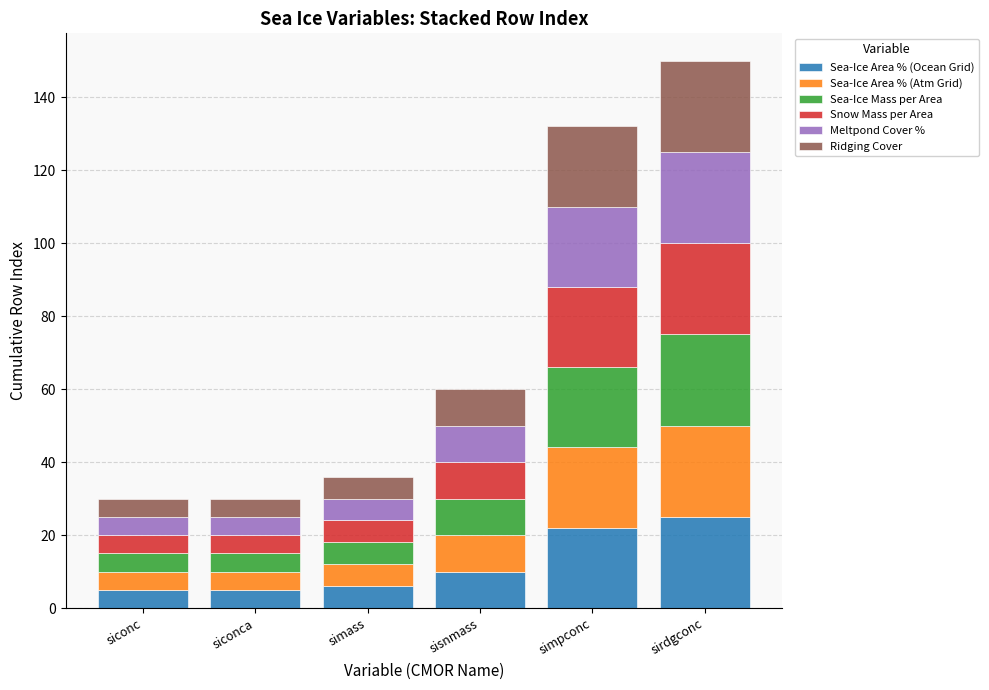

What is the maximum value for Sea-Ice Area % (Ocean Grid)?

25